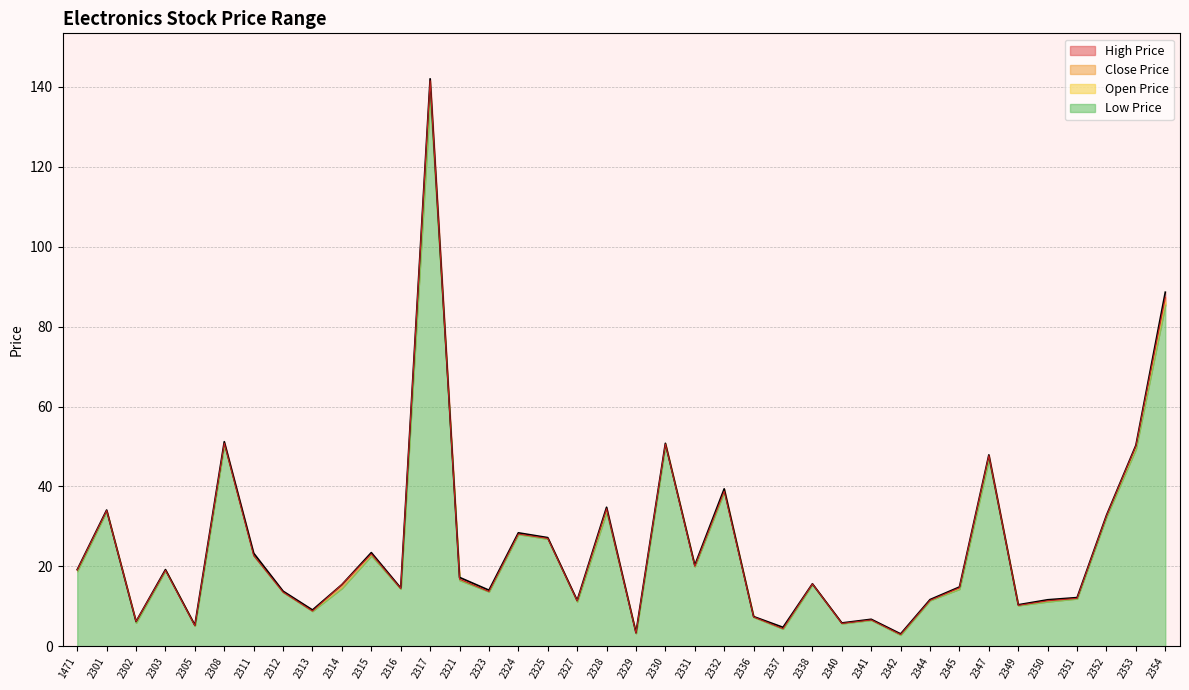

What is the approximate value of Open Price at 1471?

19.2